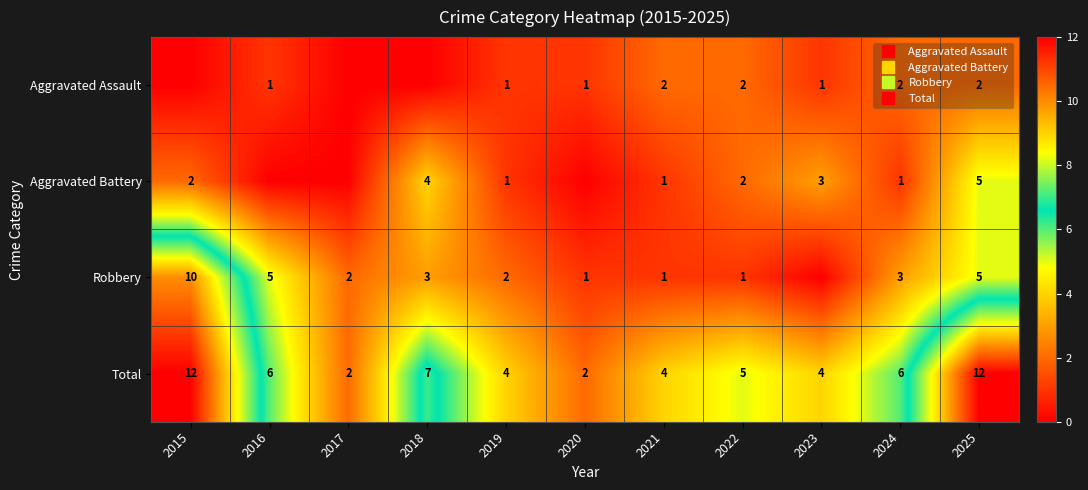

The value of Aggravated Assault at 2023 is 1. True or false?

False